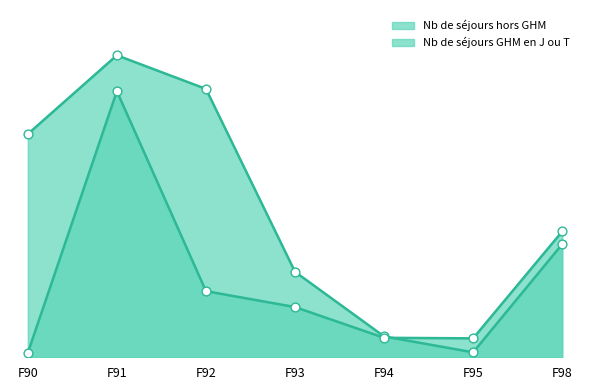

Which series has the largest total across all categories?

Nb de séjours hors GHM (line)